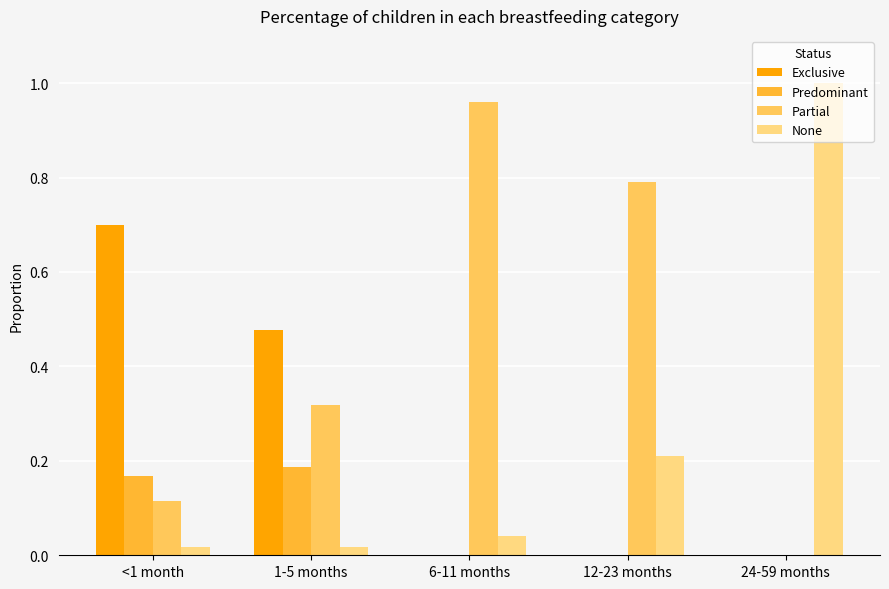

What is the sum of all Exclusive values?

1.2